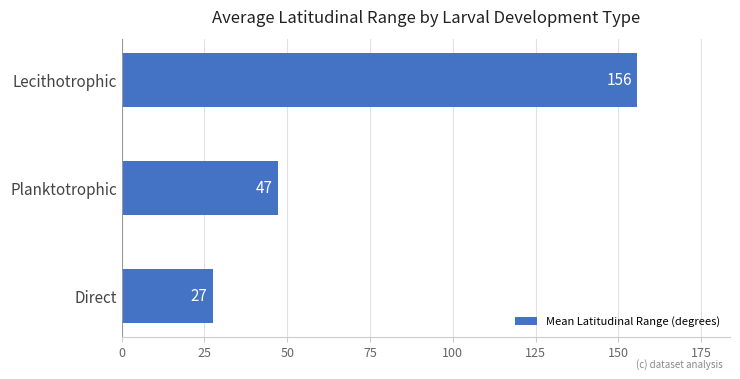

How many values are below 47?

1